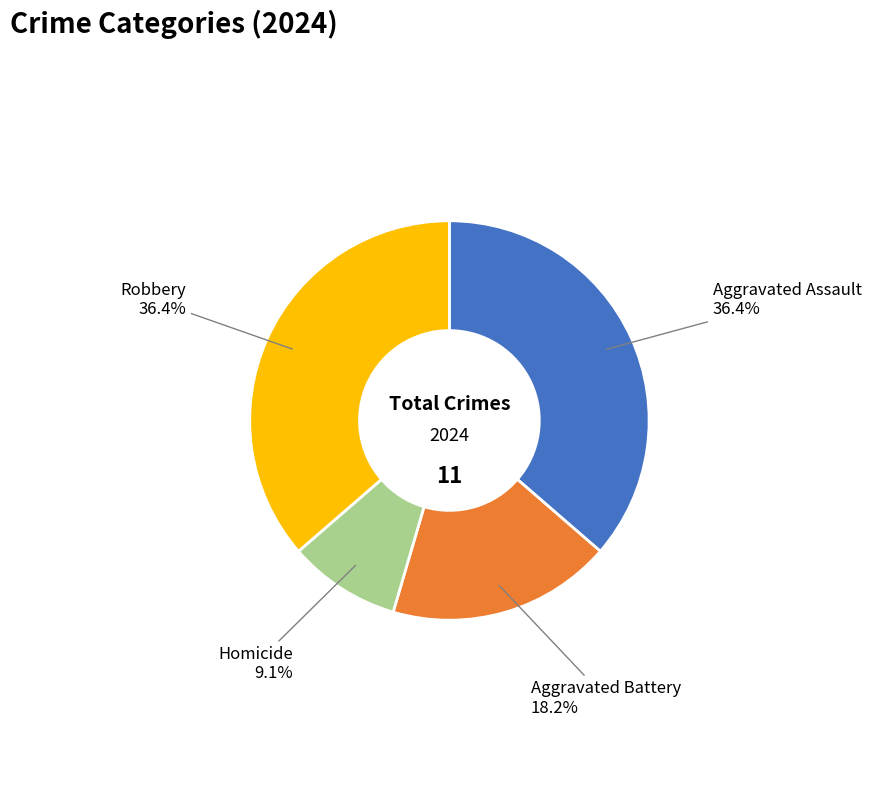

To the nearest percent, what is the difference between the largest and smallest slice percentages?

27%